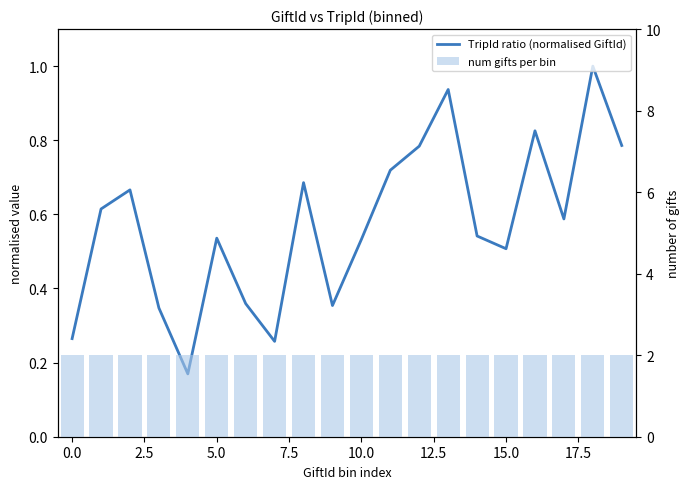

How many series are shown in this chart?

2